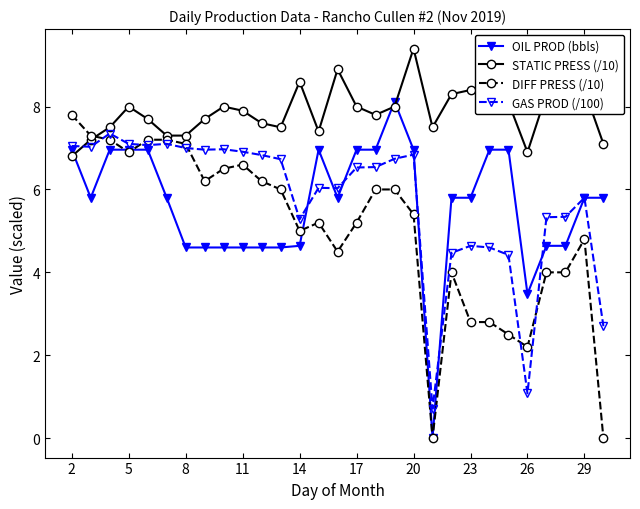

Does the chart have visible grid lines?

No